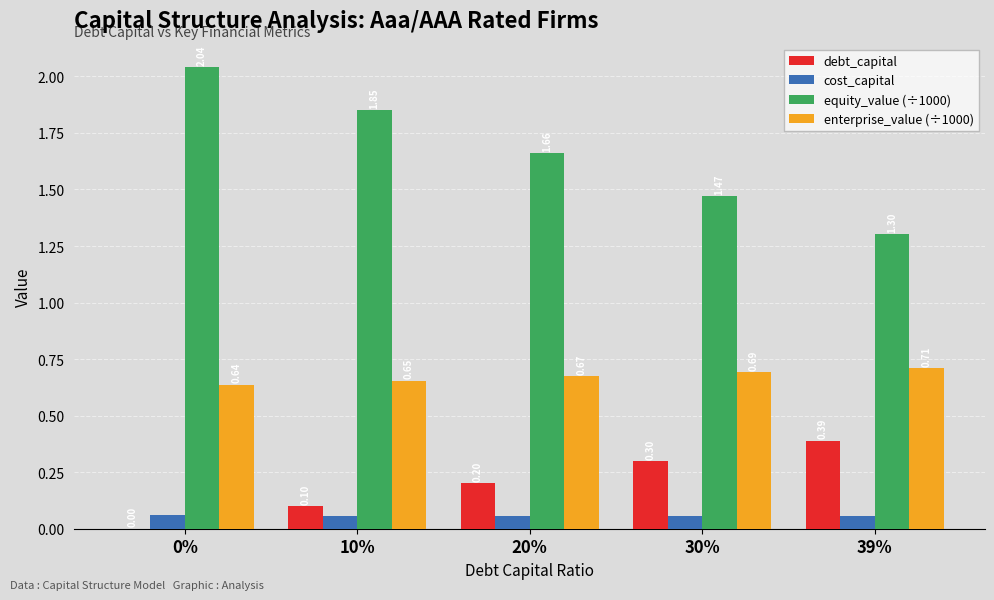

What is the sum of the enterprise_value (÷1000) values at 20% and 30%?

1.4